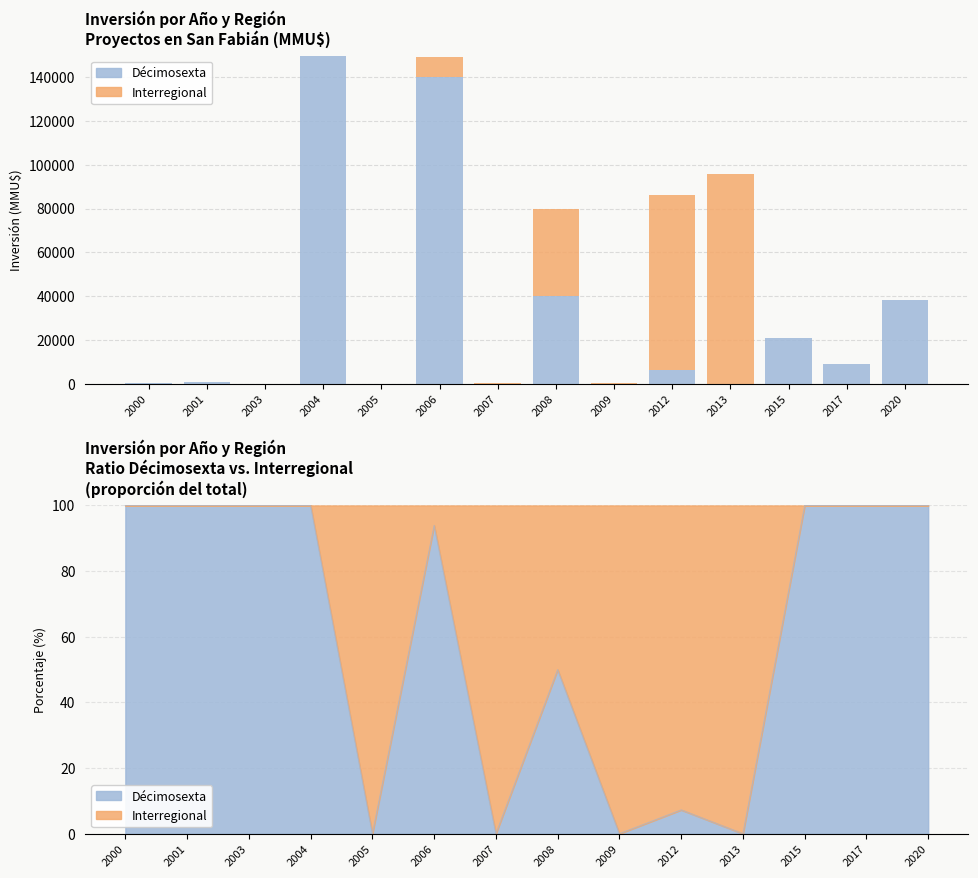

Rank the series by their average value, from highest to lowest.

Décimosexta, Interregional